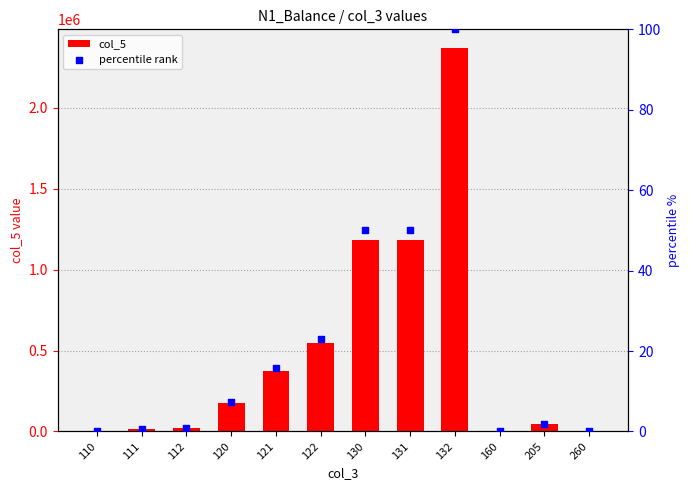

Which series reaches the maximum Y coordinate?

col_5